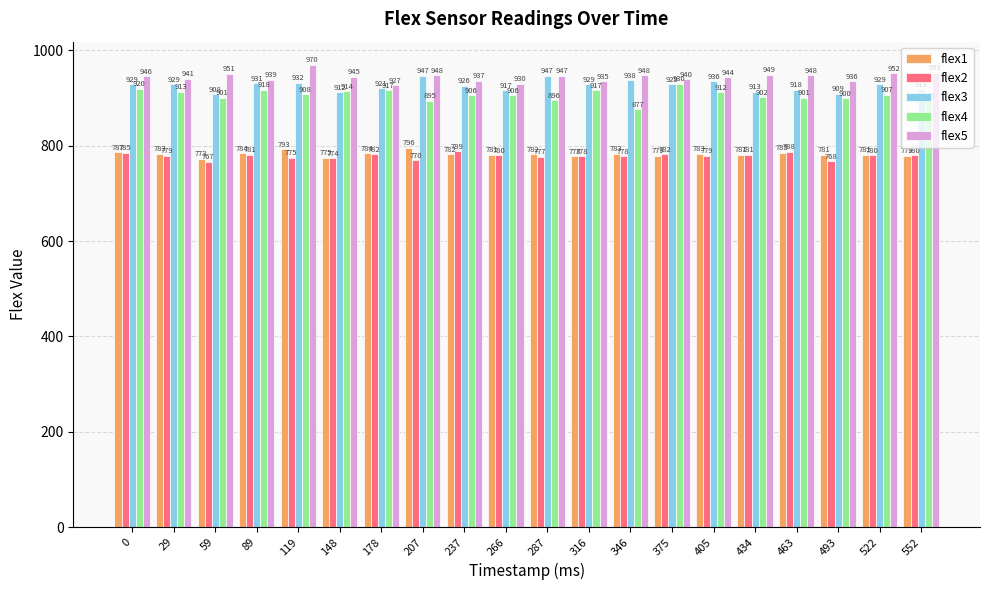

Which category has the highest value in the flex4 series?

375